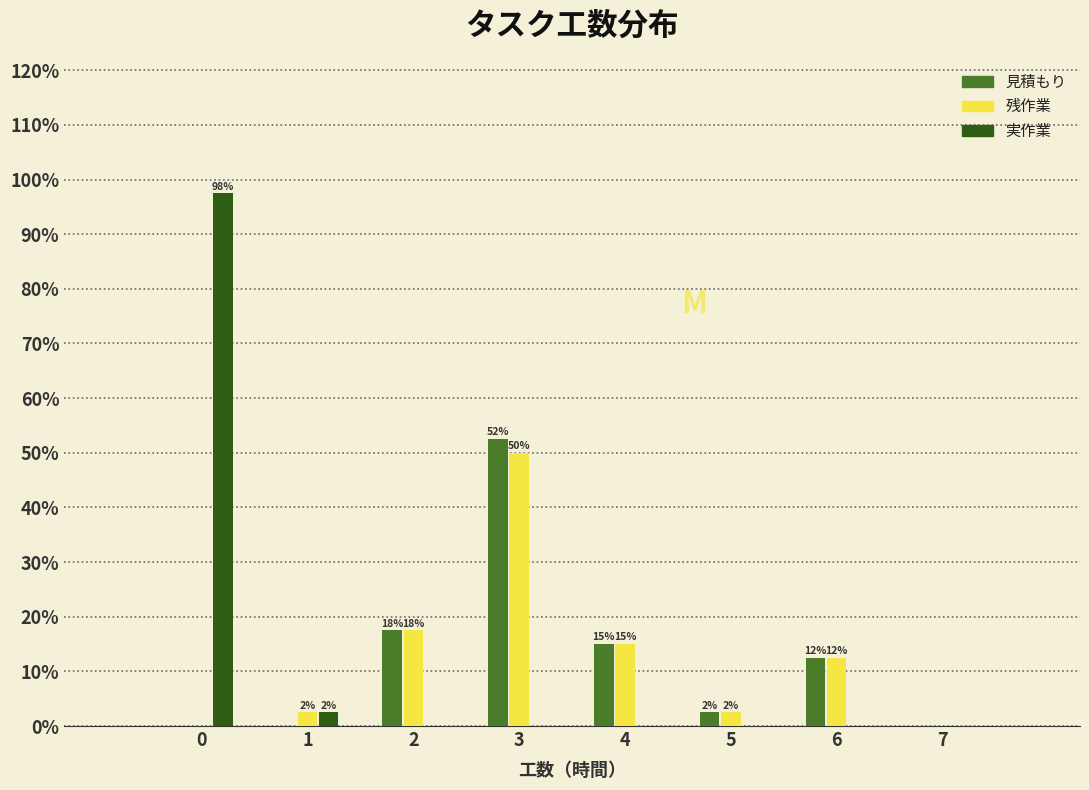

What are all the series names shown in the legend?

見積もり, 残作業, 実作業